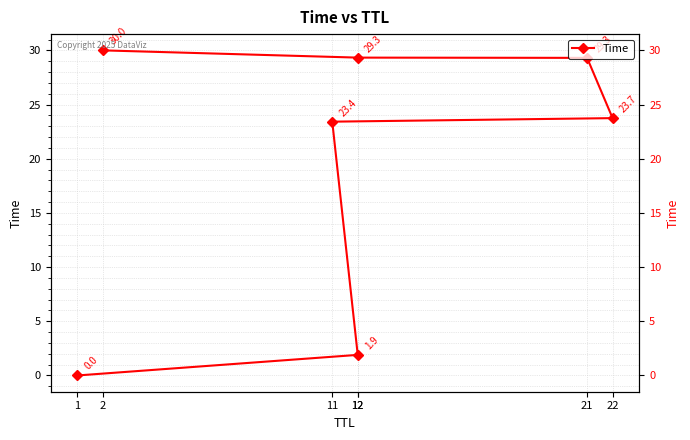

Reading right to left, list all the values displayed in this chart.

30.0	29.3	29.3	23.7	23.4	1.9	0.0